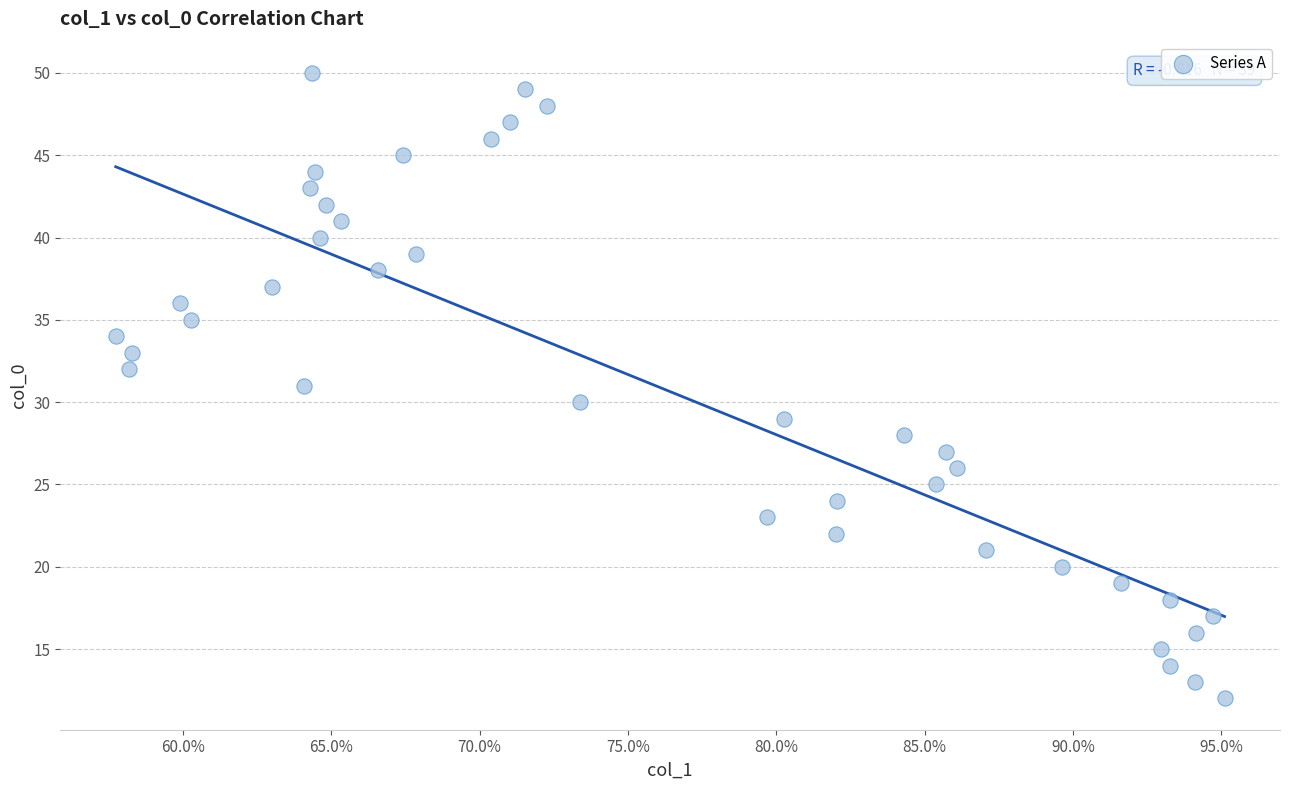

What is the range of Y values (max minus min)?

38